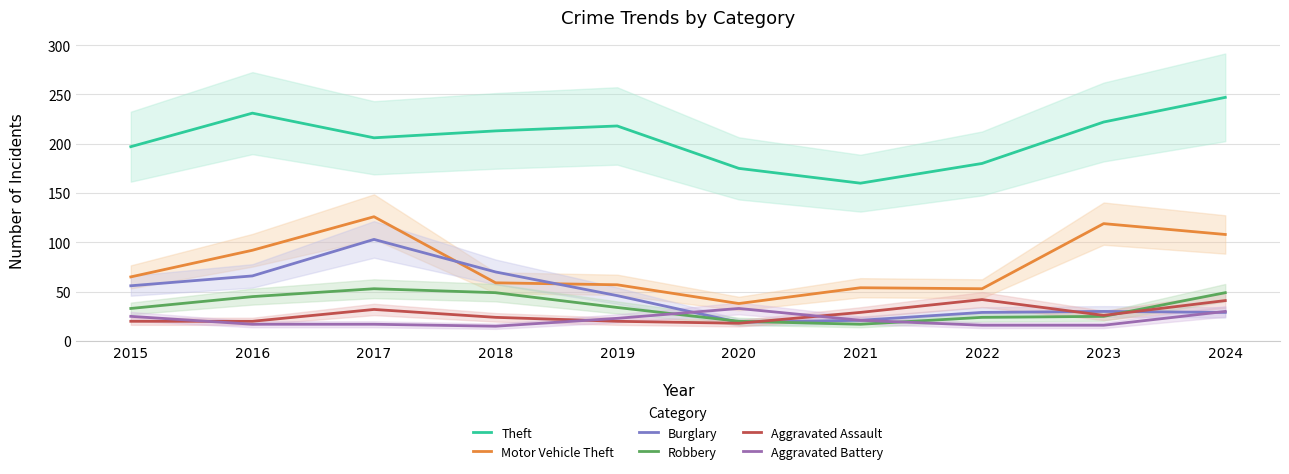

The value of Motor Vehicle Theft at 2016 is 33. True or false?

False